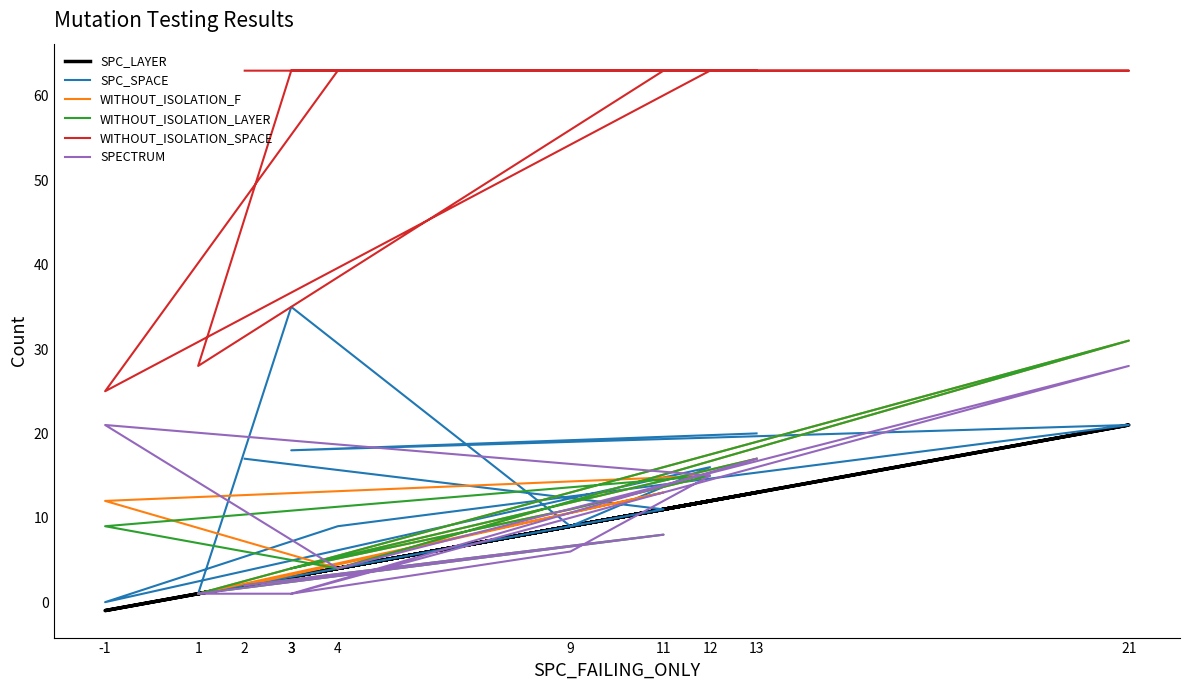

Which series changed the most between 12 and 3?

SPECTRUM